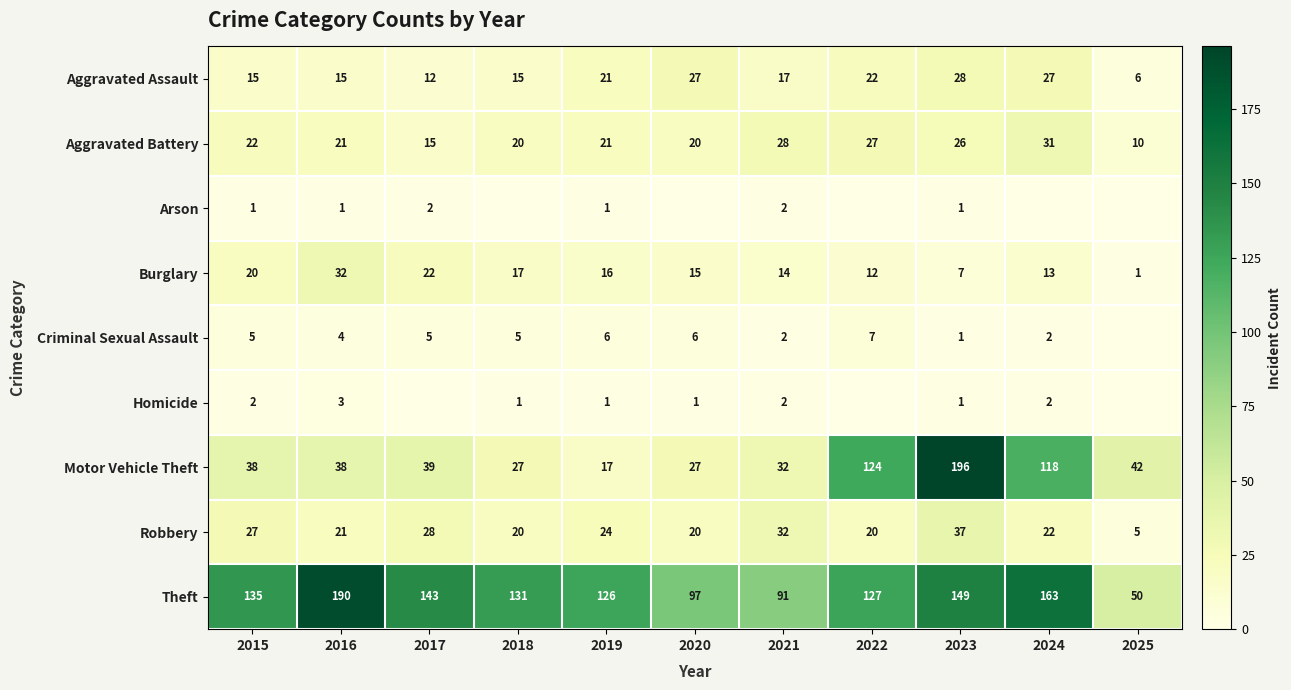

What is the lowest value of the Aggravated Battery series?

10